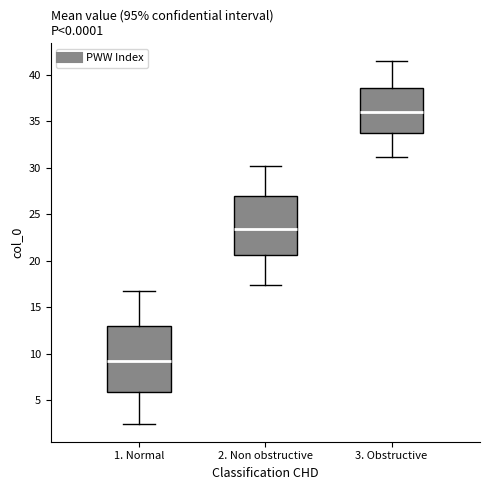

Reading left to right, transcribe this box plot: for each box, give where its median line is, the range the box spans, and where its two whiskers end, as read against the y-axis. The values are not printed on the chart, so give them approximately, as read against the axis.

1. Normal: median 9.0, box 6.0 to 13.0, whiskers 2.5 to 16.5
2. Non obstructive: median 23.5, box 20.5 to 27.0, whiskers 17.5 to 30.0
3. Obstructive: median 36.0, box 33.5 to 38.5, whiskers 31.0 to 41.5